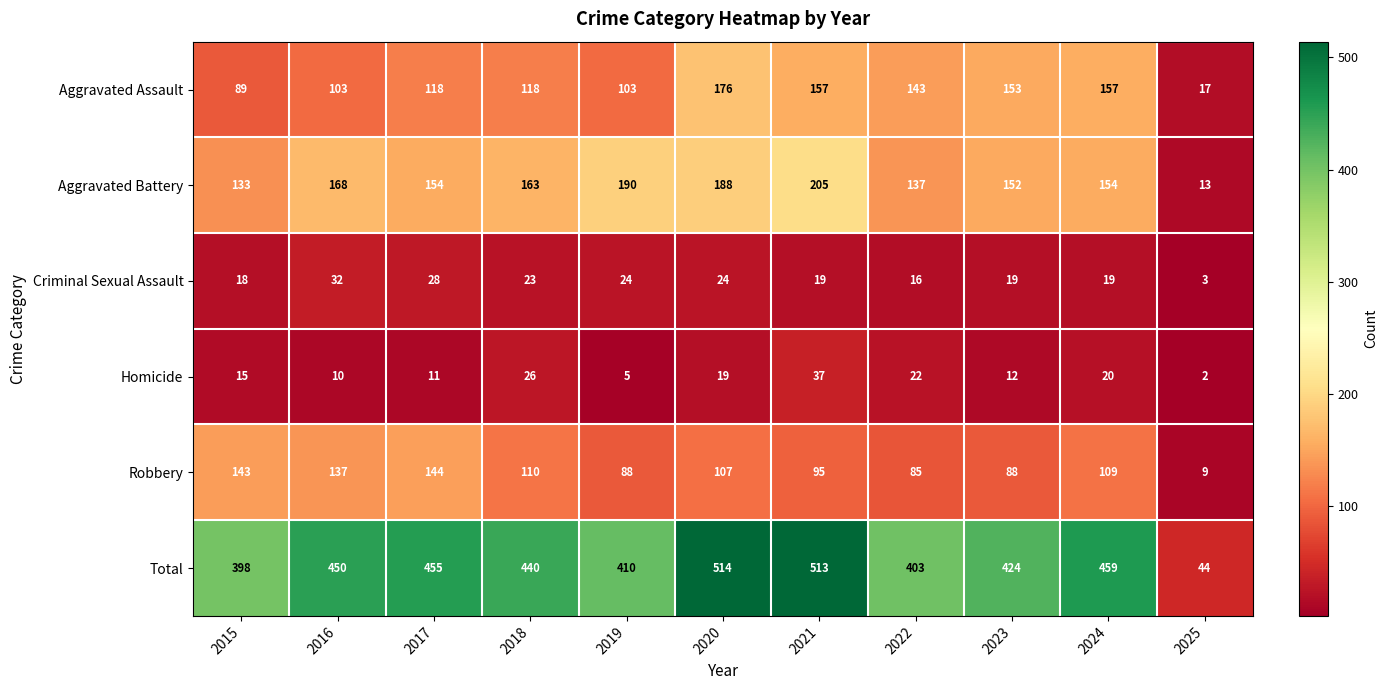

What is the difference between the second highest and second lowest values in the Criminal Sexual Assault series?

12